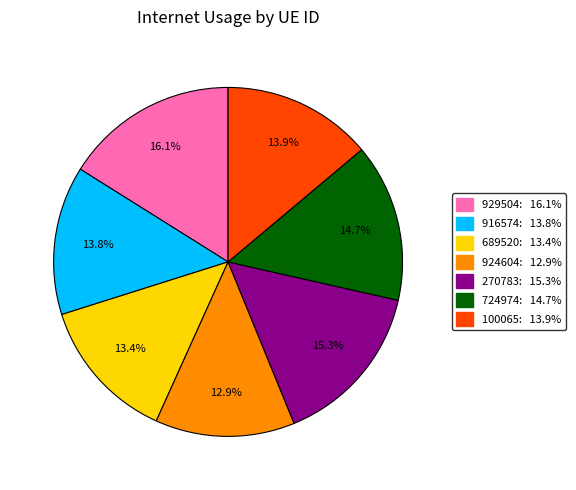

What percentage is the 916574 slice, to the nearest percent?

14%